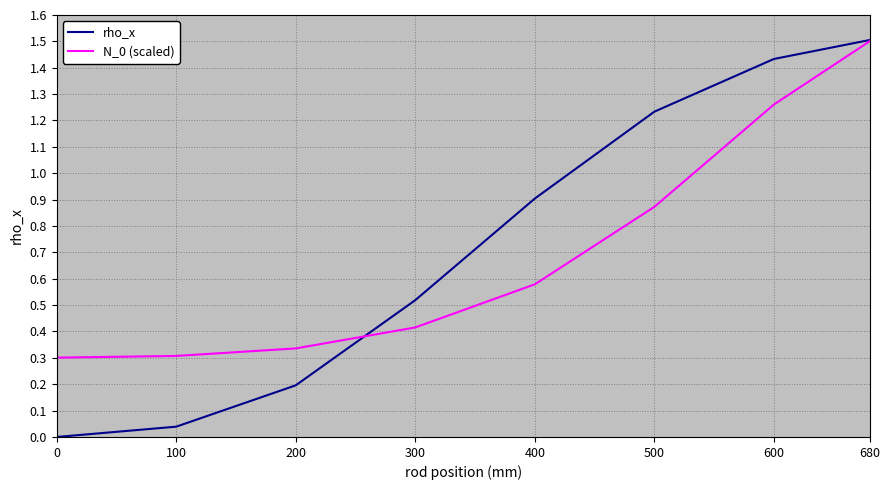

At which category is the sum across all series the highest?

680